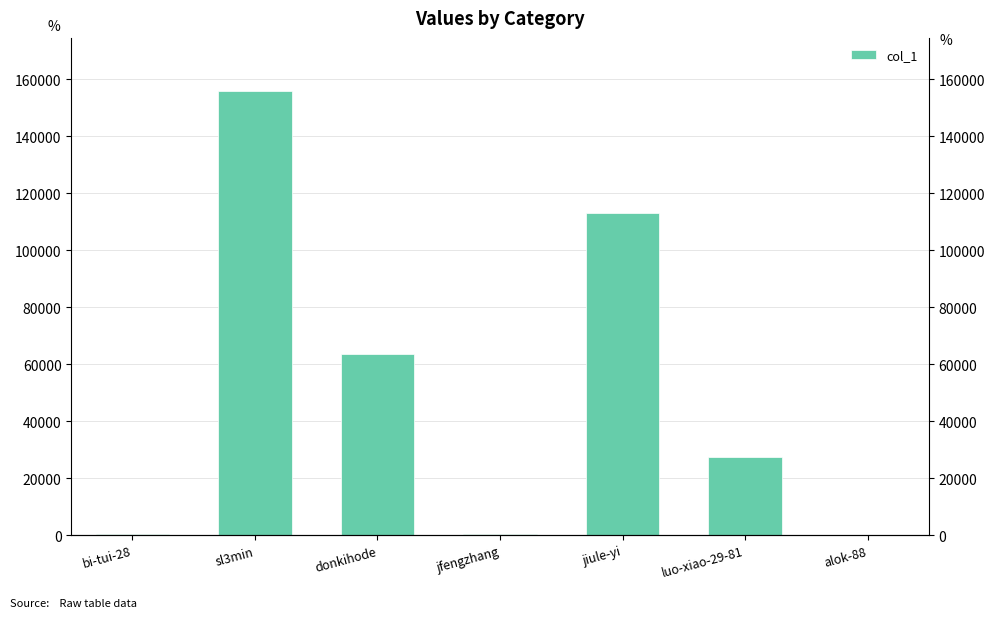

Reading left to right, extract all data points from this chart.

bi-tui-28=448	sl3min=155781	donkihode=63681	jfengzhang=248	jiule-yi=113165	luo-xiao-29-81=27398	alok-88=10